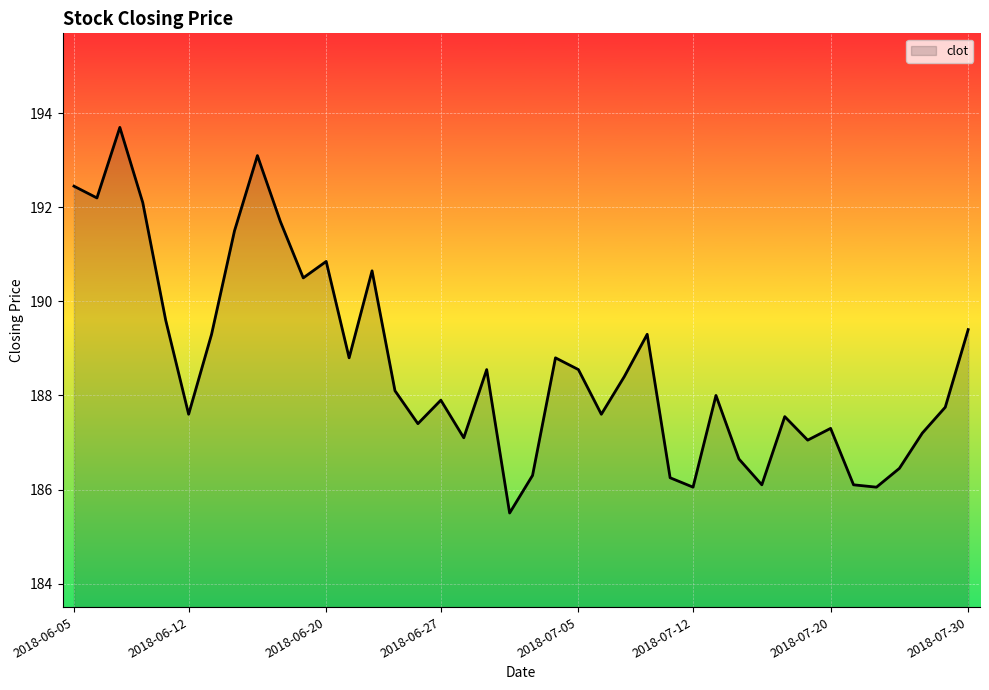

How many series are shown in this chart?

1